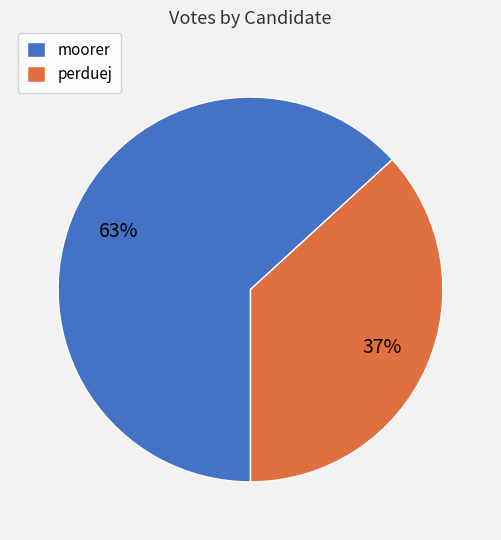

What is the ratio of the value at perduej to the value at moorer?

0.6